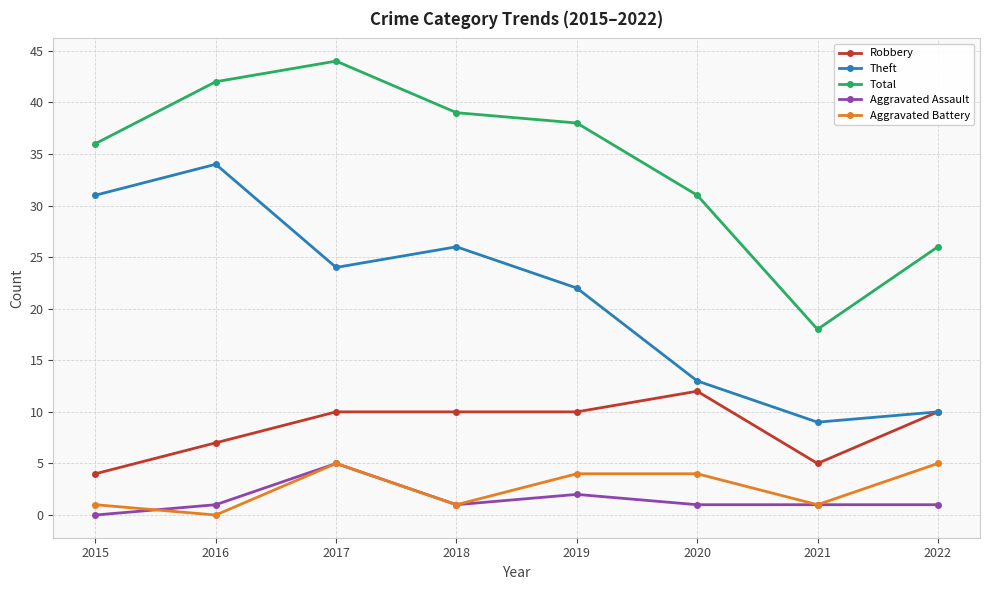

Count the Aggravated Assault values in the range 1 to 2.

6